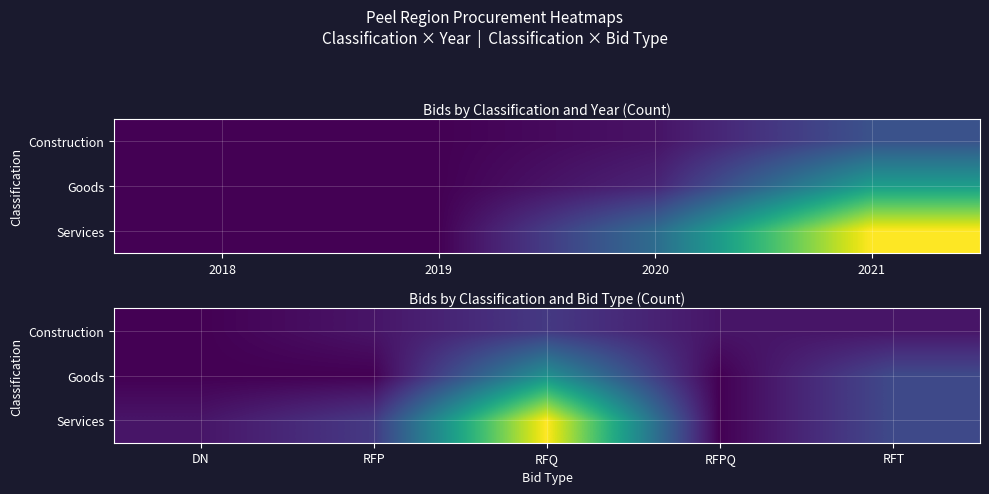

Rank the series by their average value, from lowest to highest.

Construction, Goods, Services